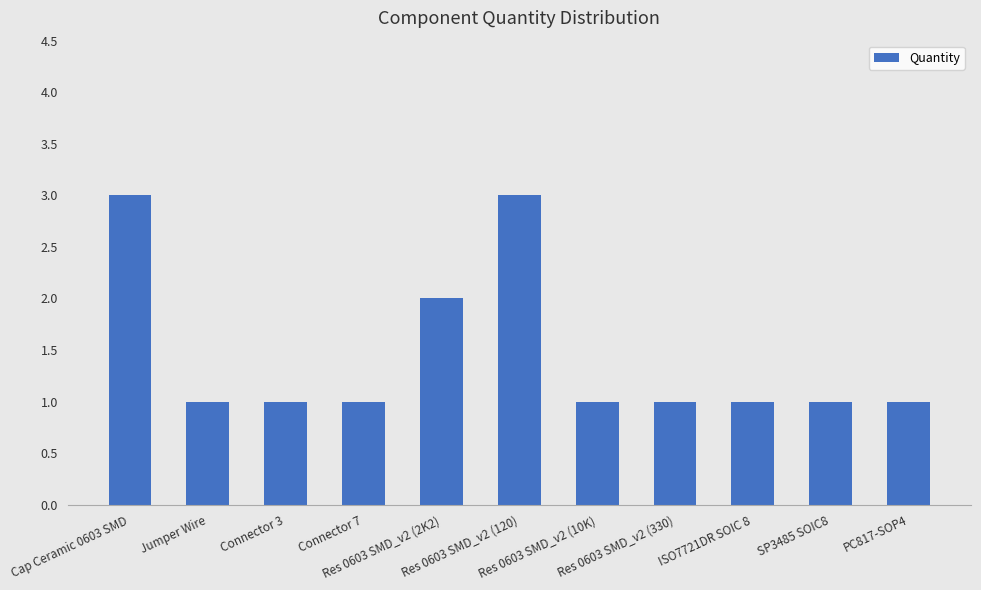

What is the sum of all values?

16